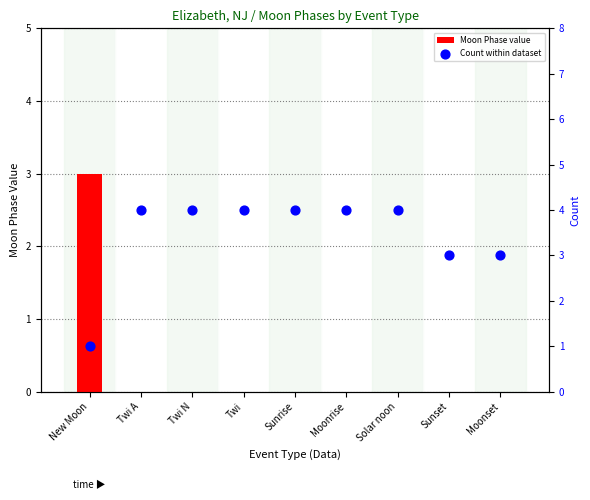

Which series has the largest total across all categories?

Count within dataset